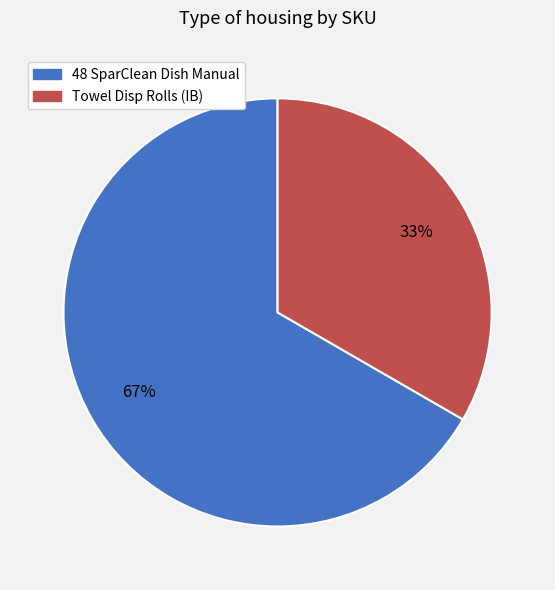

Between 48 SparClean Dish Manual and Towel Disp Rolls (IB), which is larger?

48 SparClean Dish Manual